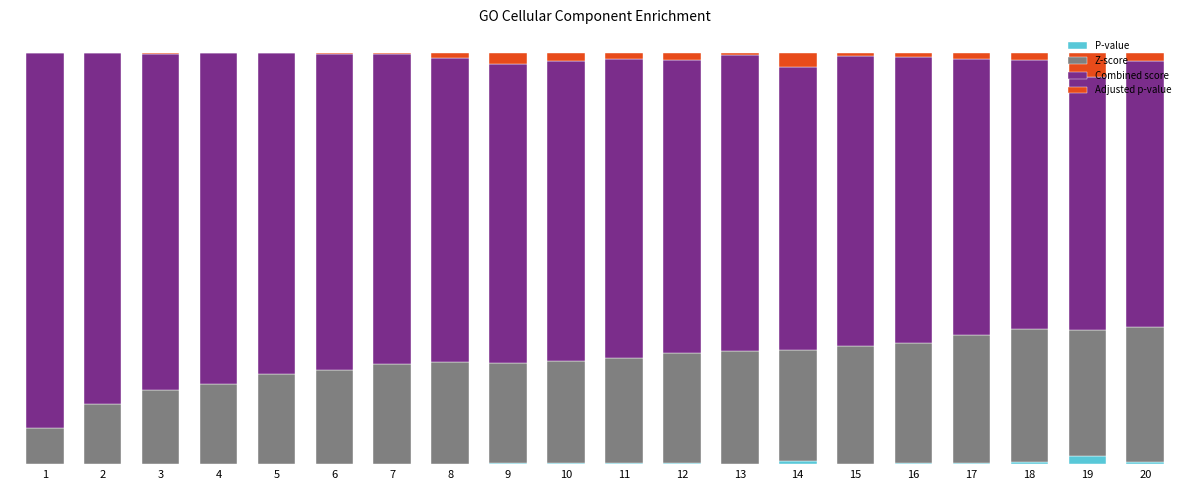

Is it true that P-value equals 0.0 at 8?

True